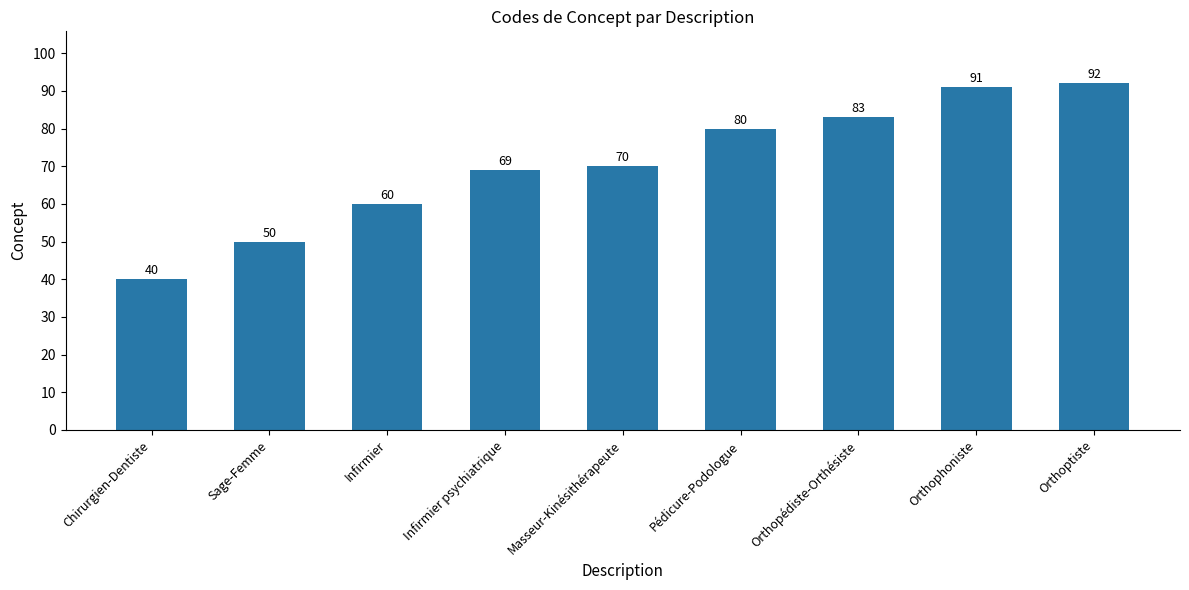

How many categories are shown in the chart?

9